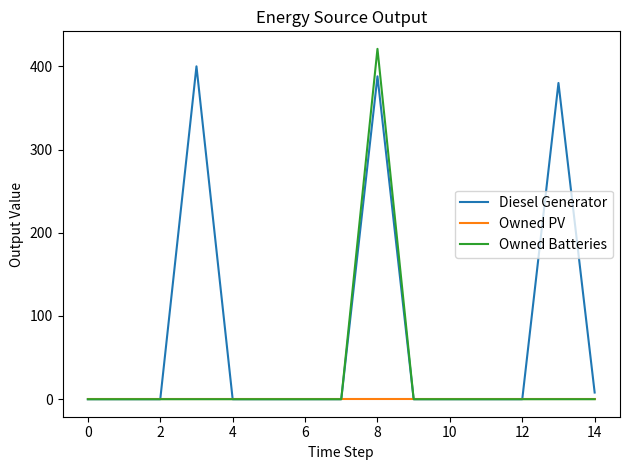

Which series has the largest range (max minus min)?

Owned Batteries